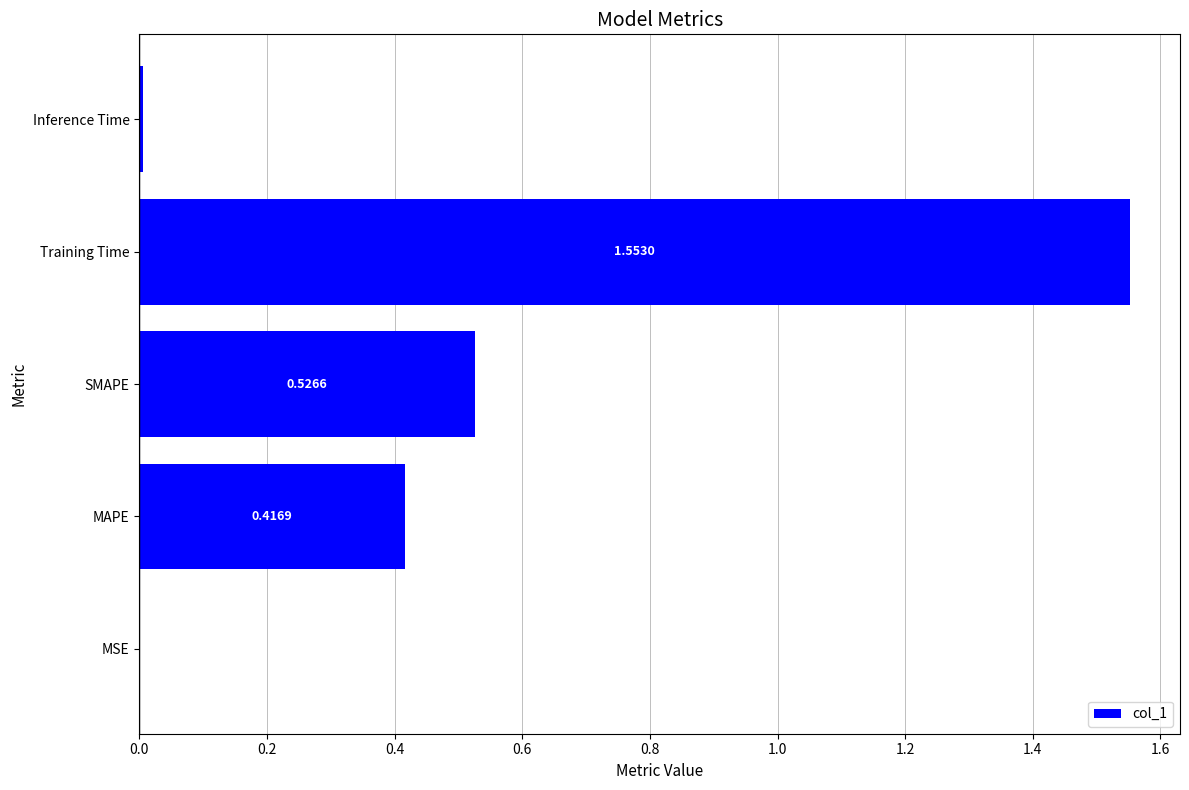

What is the change in value from MSE to Training Time?

+1.6